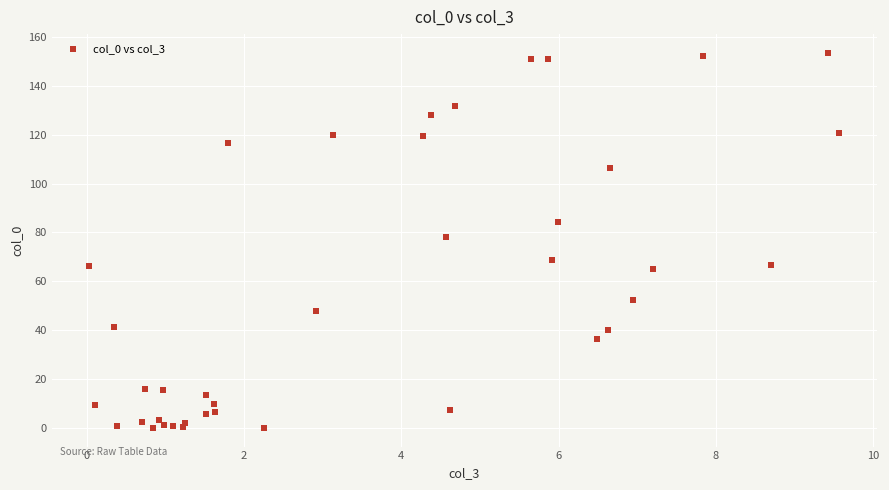

What is the range of X values (max minus min)?

9.5